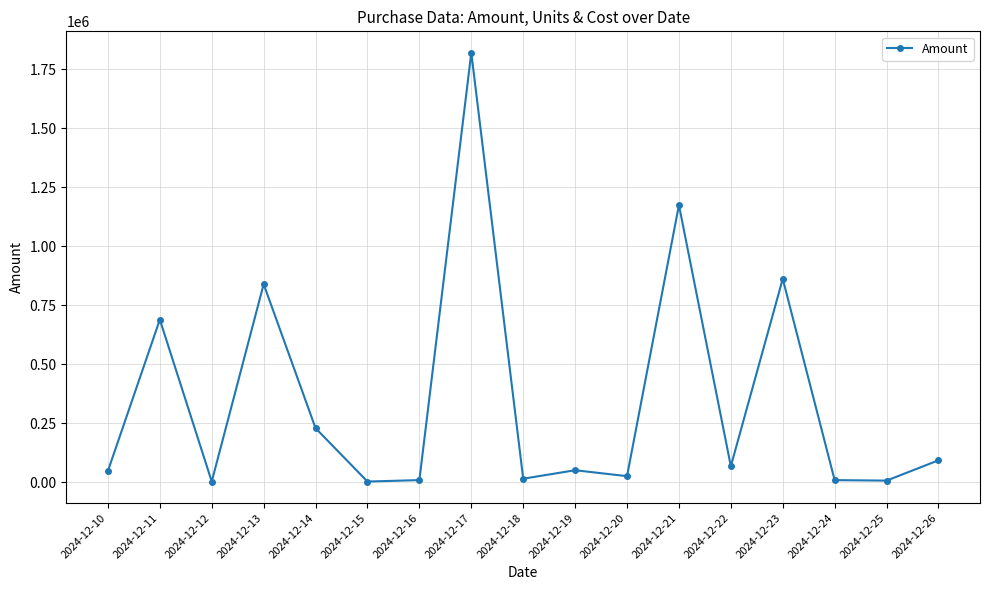

How many data points are less than 51935?

8